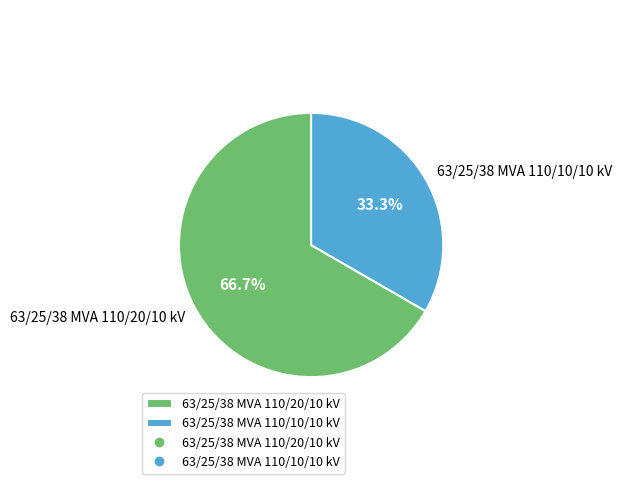

How many segments does this pie chart have?

2